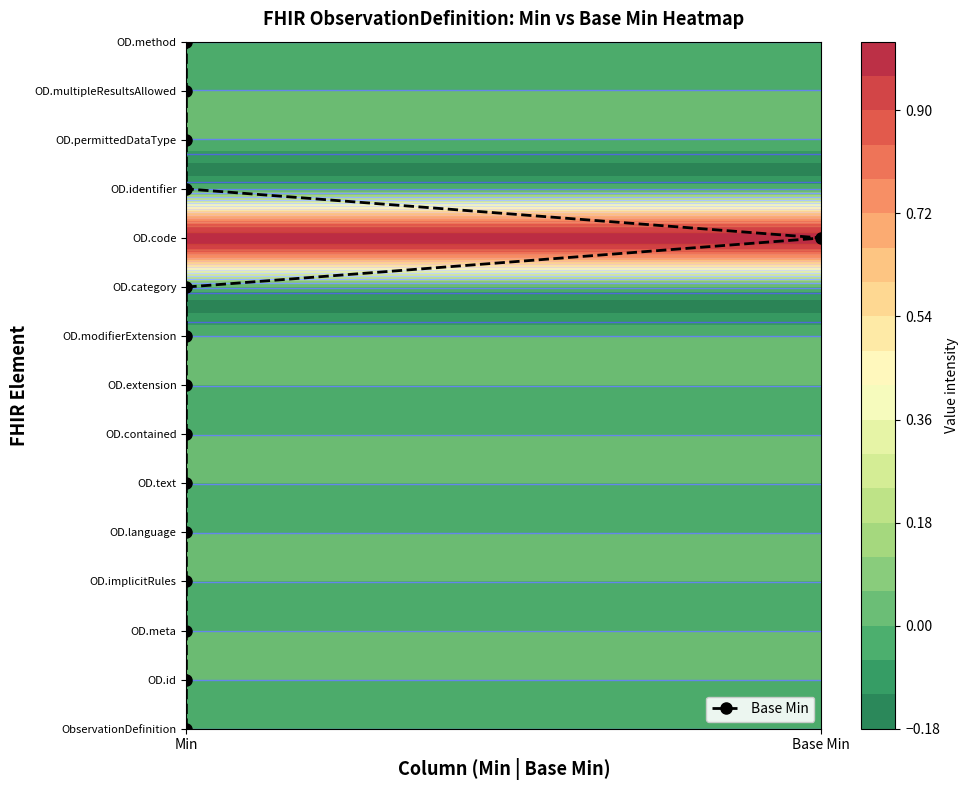

How many values are above zero?

14